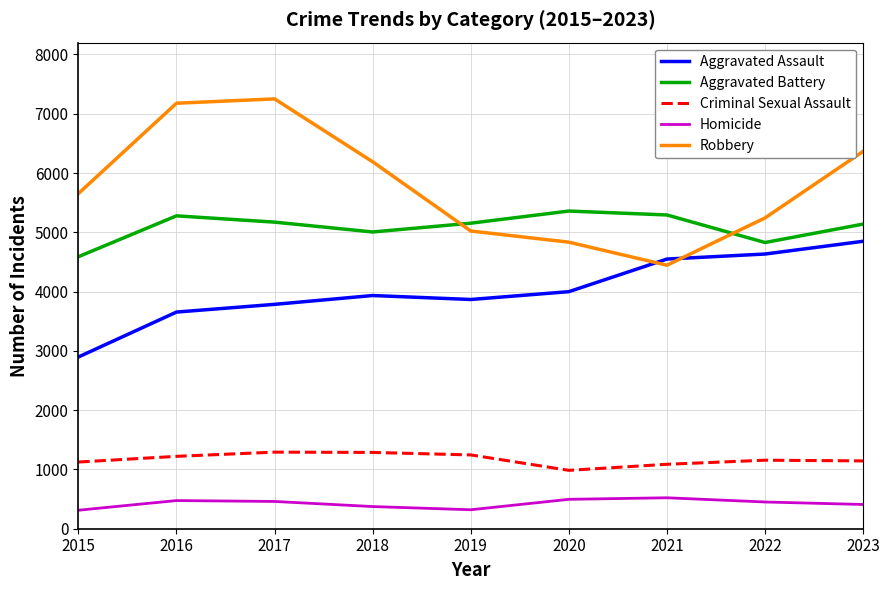

True or false: Aggravated Battery has a value of 5006 at 2018.

True